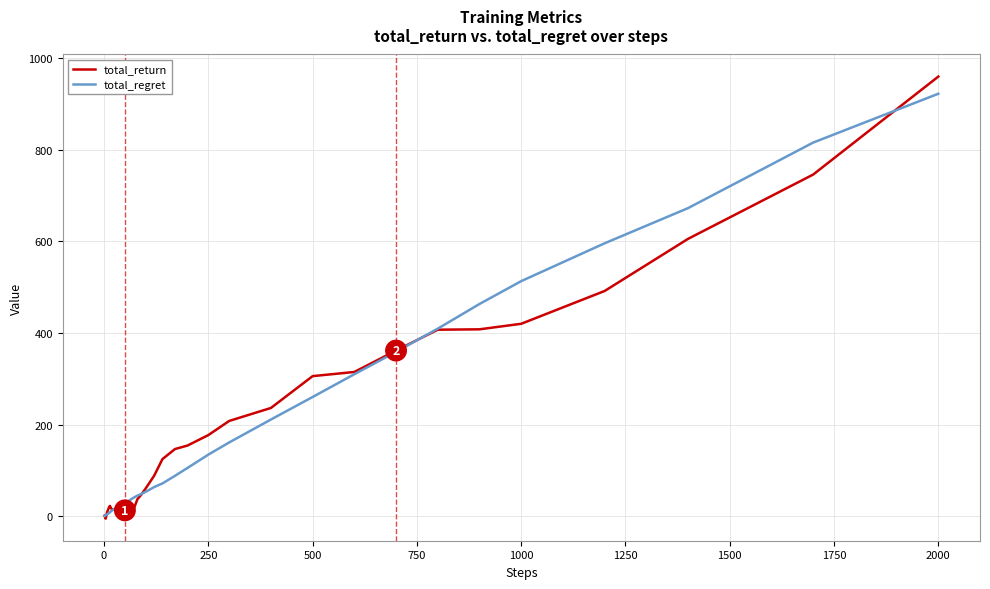

What is the highest value of the total_return series?

959.9